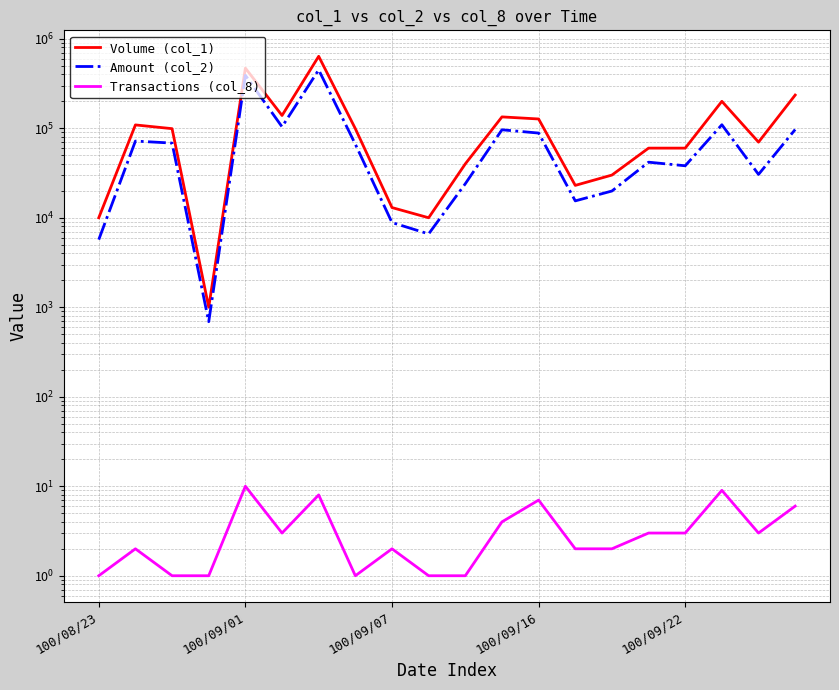

True or false: Amount (col_2) and Volume (col_1) intersect in this chart.

False